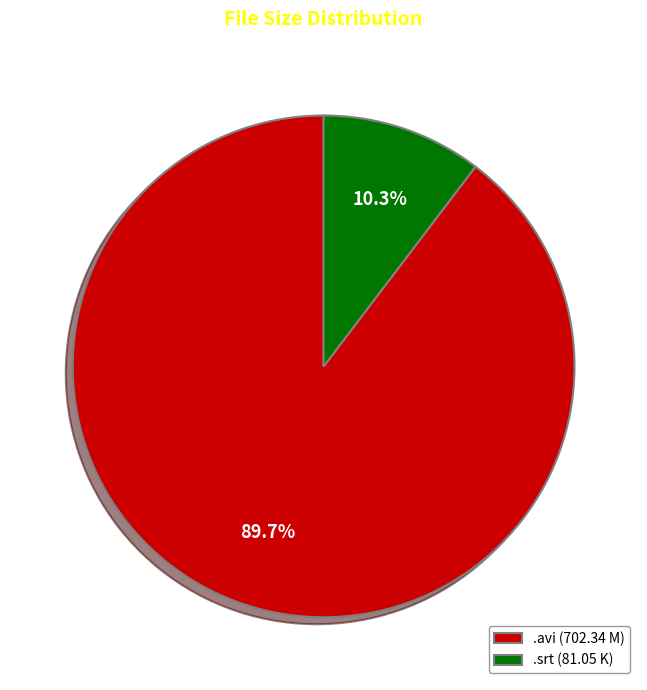

Which has a higher value, .srt (81.05 K) or .avi (702.34 M)?

.avi (702.34 M)